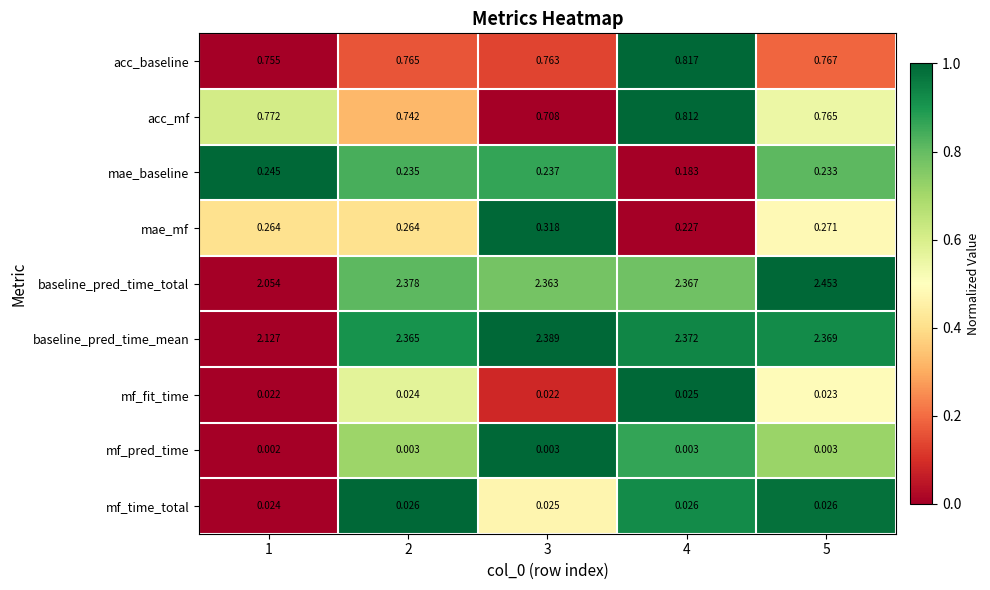

Which series has the largest total across all categories?

baseline_pred_time_mean